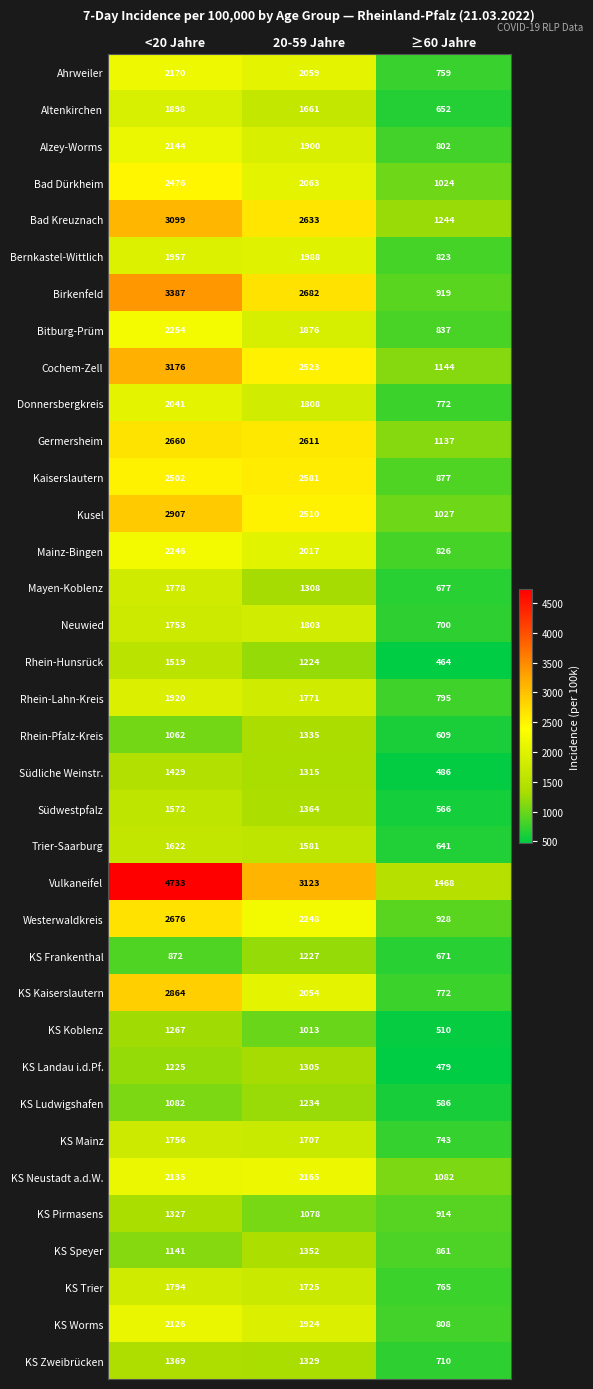

What is the total value across all series at ≥60 Jahre?

29078